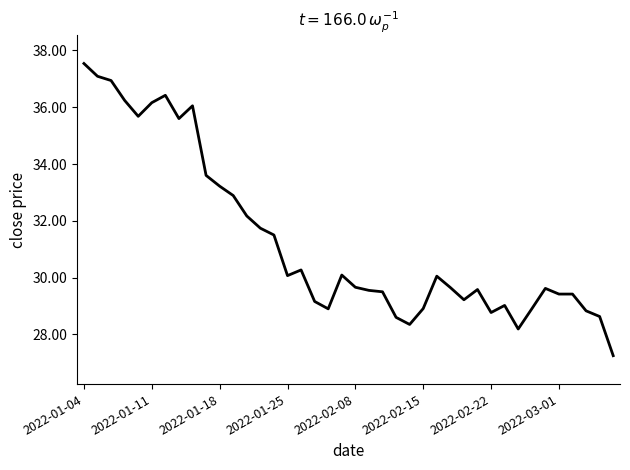

What is the sum of all values?

1252.5